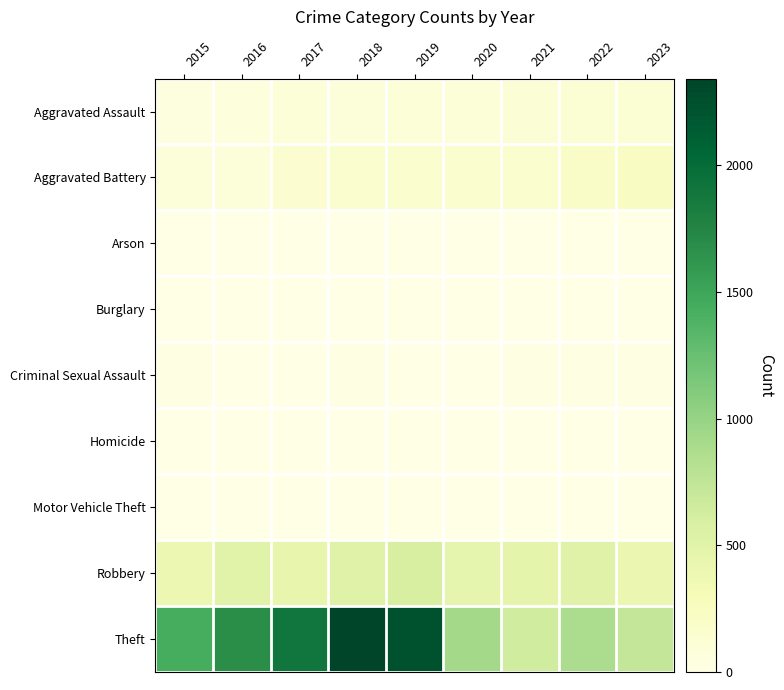

Reading right to left, list all the values displayed in this chart.

Aggravated Assault: 2023=120	2022=121	2021=110	2020=94	2019=98	2018=77	2017=95	2016=71	2015=46
Aggravated Battery: 2023=230	2022=202	2021=163	2020=150	2019=148	2018=152	2017=142	2016=82	2015=82
Arson: 2023=2	2022=5	2021=2	2020=1	2019=1	2018=1	2017=0	2016=0	2015=3
Burglary: 2023=0	2022=0	2021=1	2020=0	2019=1	2018=0	2017=2	2016=0	2015=0
Criminal Sexual Assault: 2023=19	2022=24	2021=14	2020=3	2019=8	2018=11	2017=8	2016=8	2015=12
Homicide: 2023=2	2022=5	2021=4	2020=3	2019=2	2018=1	2017=1	2016=1	2015=0
Motor Vehicle Theft: 2023=6	2022=2	2021=2	2020=3	2019=1	2018=1	2017=2	2016=4	2015=1
Robbery: 2023=410	2022=521	2021=484	2020=450	2019=591	2018=520	2017=446	2016=510	2015=395
Theft: 2023=723	2022=880	2021=642	2020=930	2019=2230	2018=2342	2017=1896	2016=1676	2015=1429